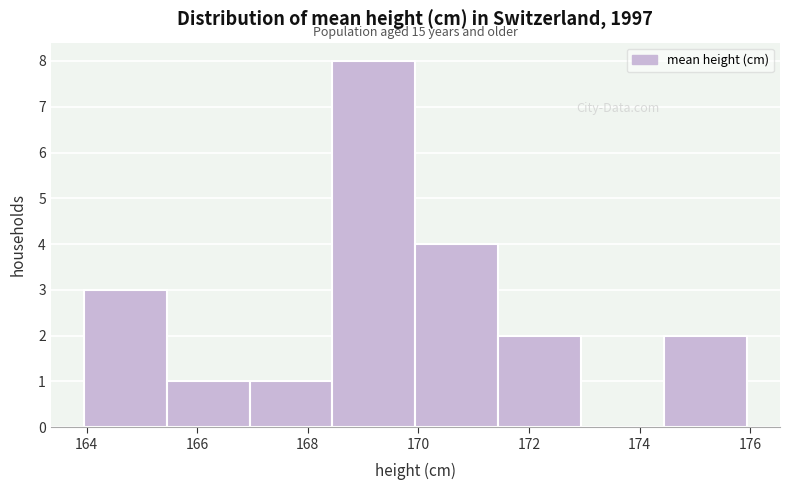

Over which range of the x-axis is the bar tallest?

168.4 to 170.0